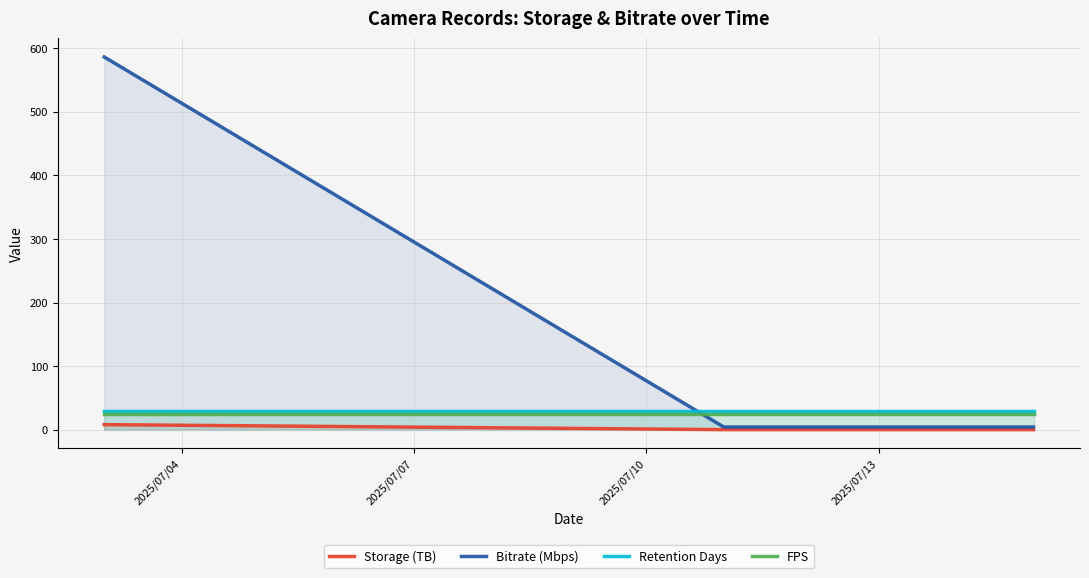

Which series has the largest total across all categories?

Bitrate (Mbps)